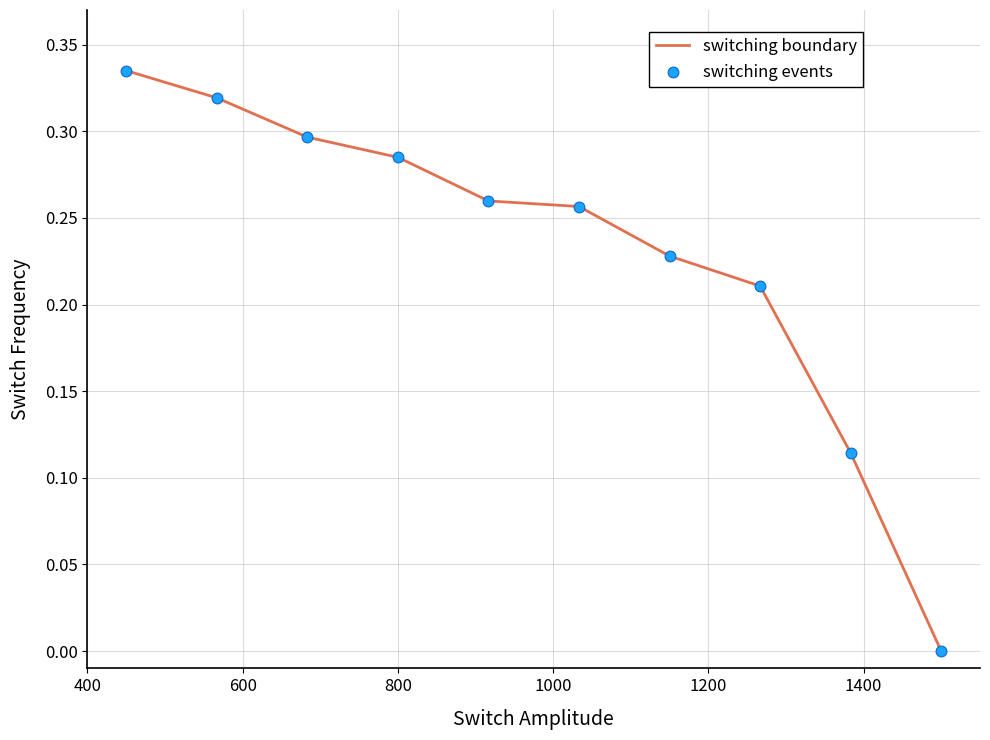

How many lines are shown in the chart?

1